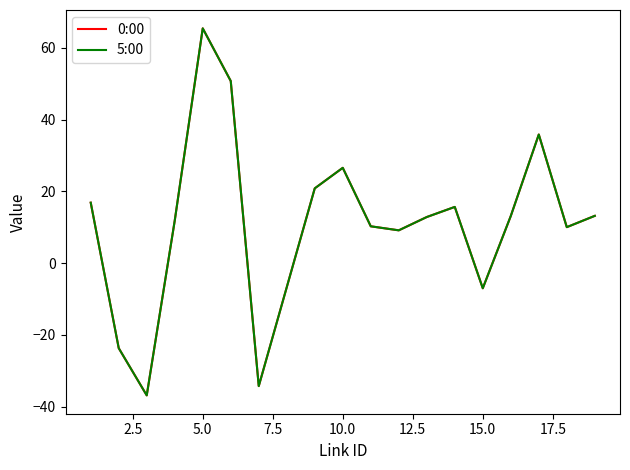

What is the smallest value displayed?

-36.8